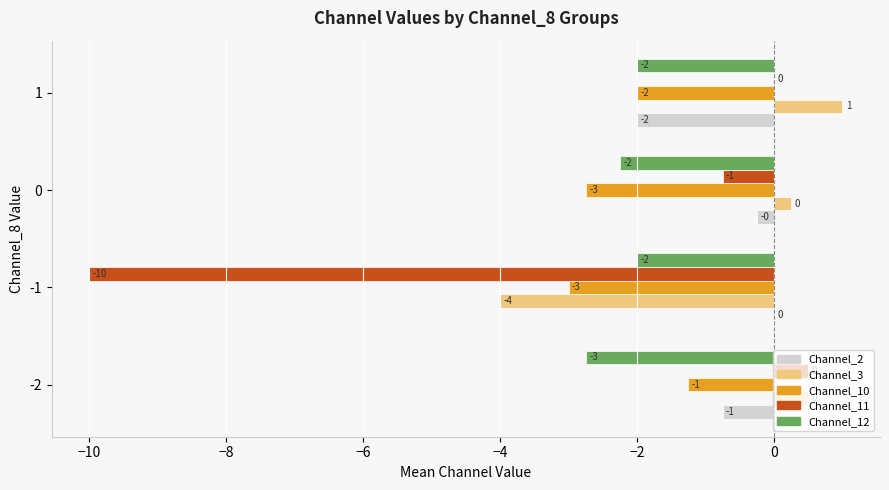

Is the value of Channel_10 at -2 greater than the value of Channel_2 at -1?

No